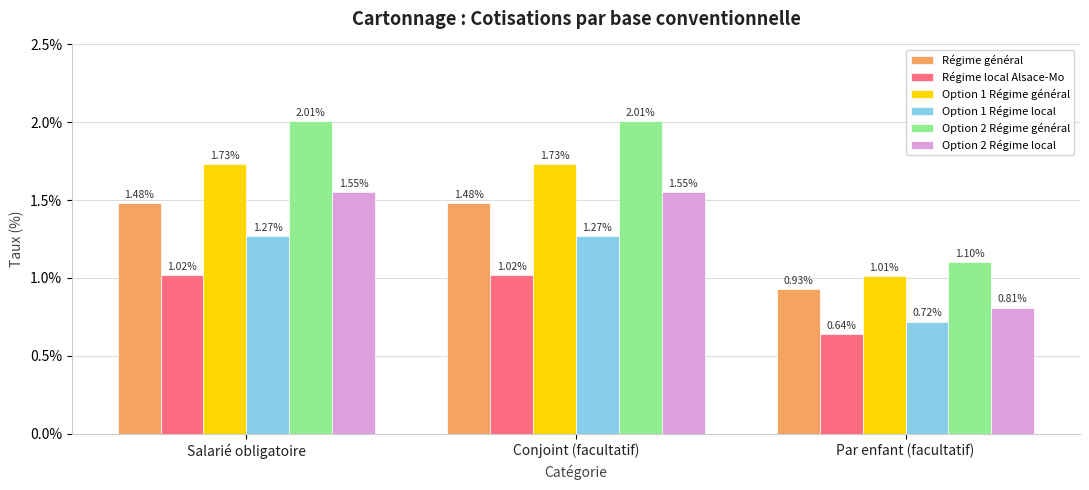

At which label does Option 2 Régime général first exceed 2?

Salarié obligatoire